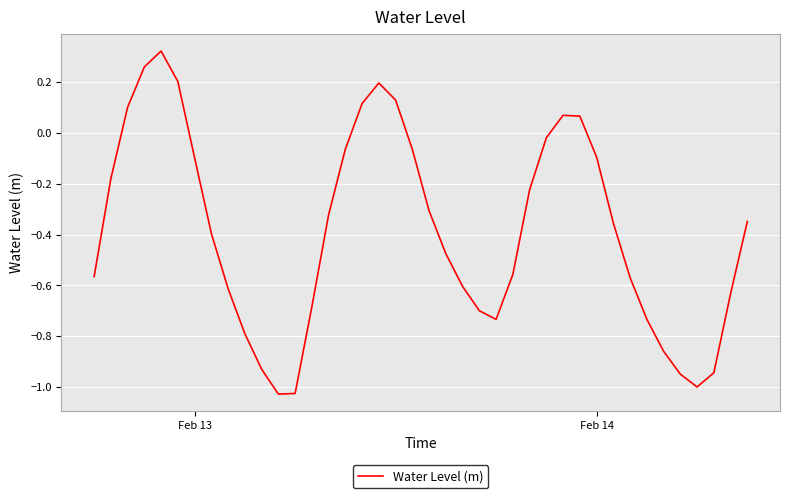

Is this an area chart (filled region under the line)?

No